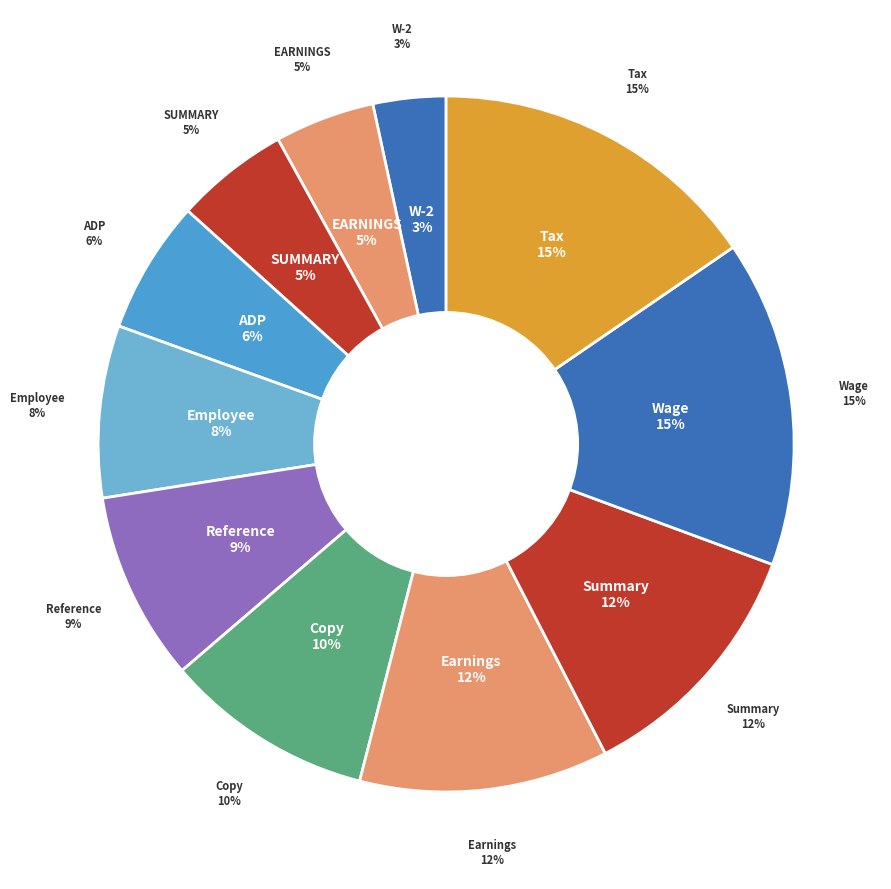

How many segments does this pie chart have?

9